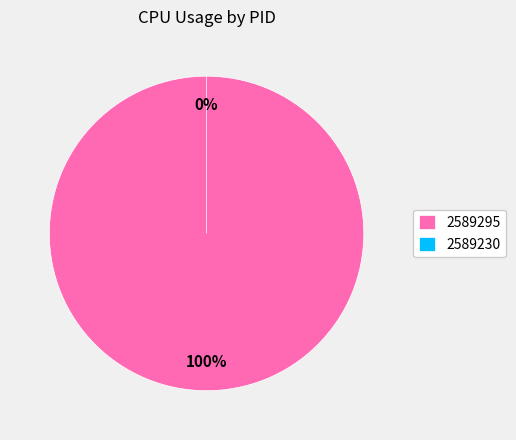

Does 2589230 represent more than half of the total?

No